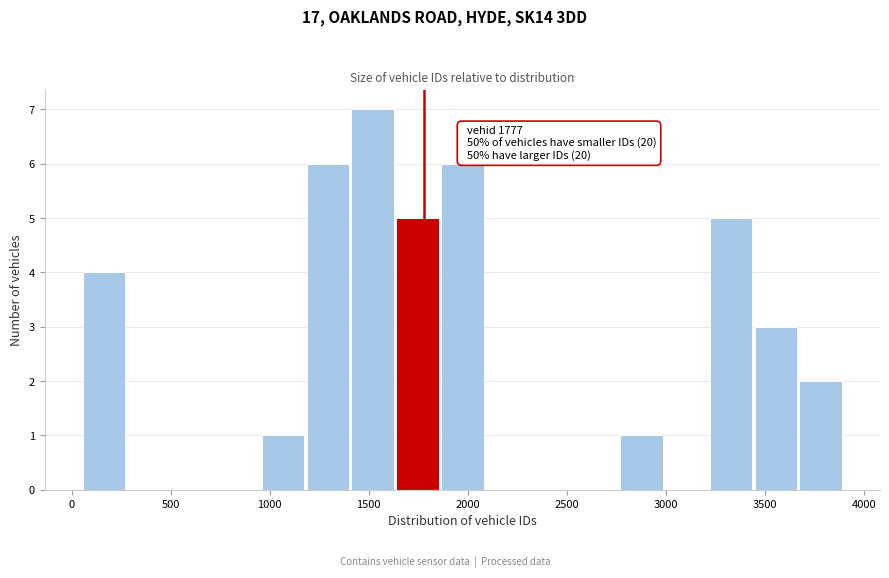

Which range on the x-axis has the tallest bar?

1400 to 1650